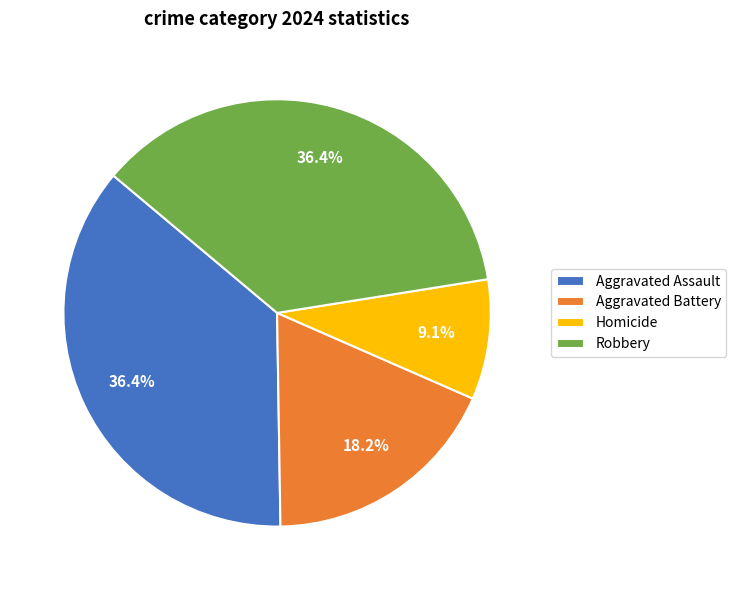

Is it true that Aggravated Battery is 18% of the pie?

True